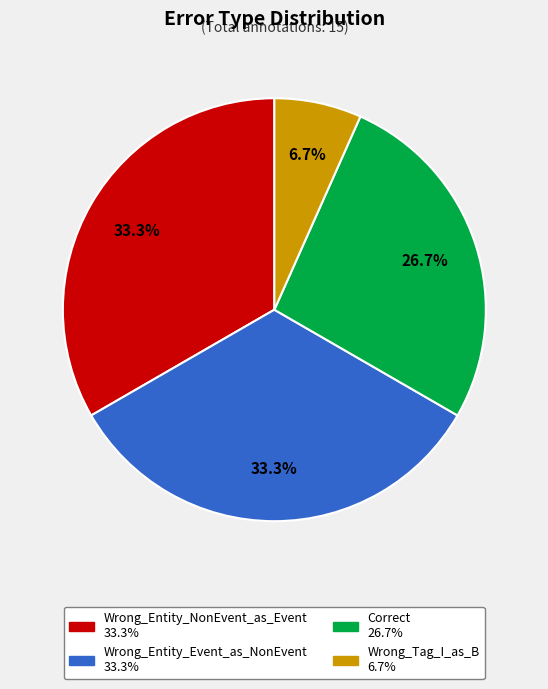

Approximately how many times larger is the value at Correct compared to Wrong_Entity_NonEvent_as_Event?

0.8